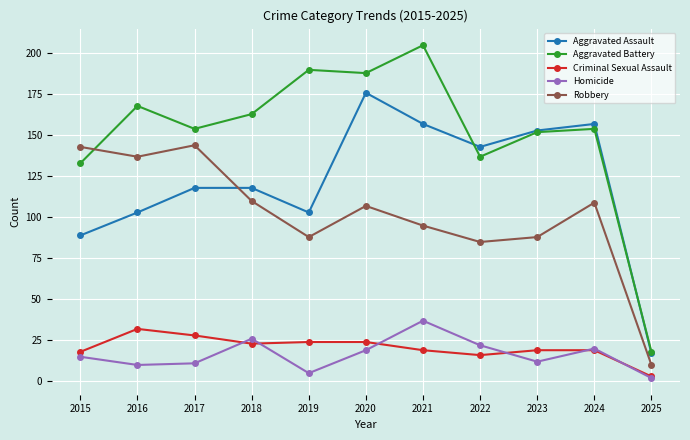

How many lines are shown in the chart?

5